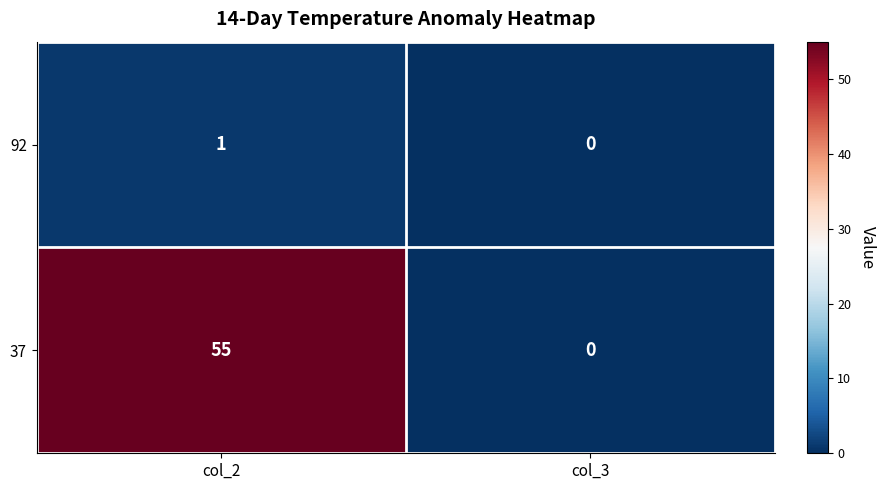

How many positive values does the 37 series have?

1